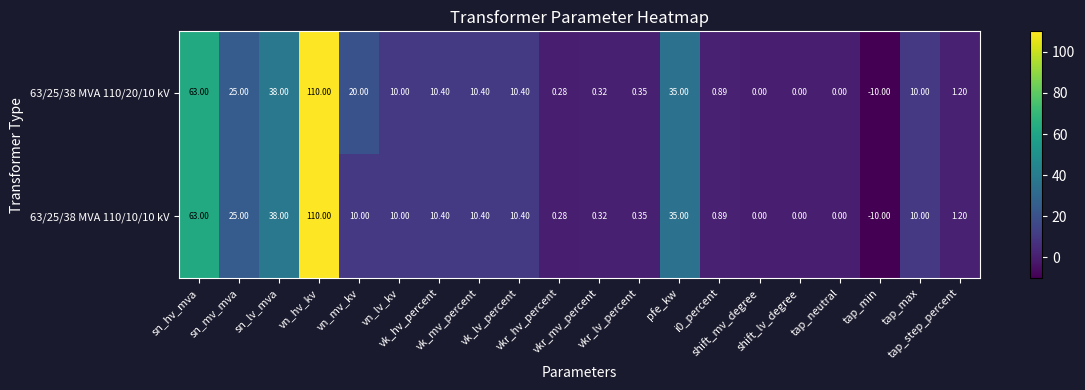

How many negative values does the 63/25/38 MVA 110/20/10 kV series have?

1